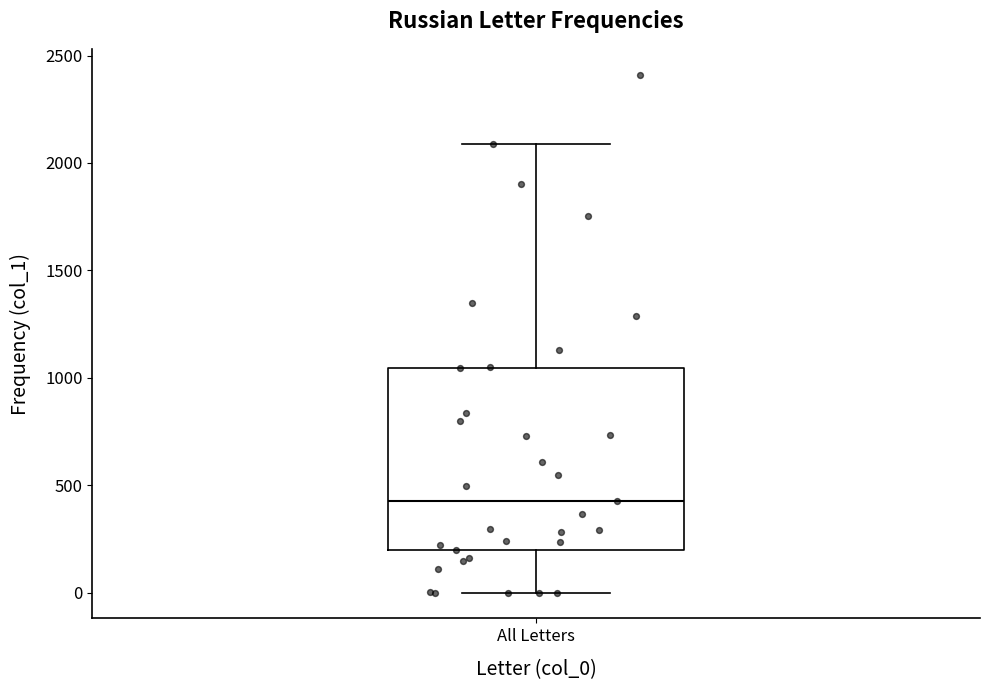

Transcribe this box plot: give where the median line is, the range the box spans, and where the two whiskers end, as read against the y-axis. The values are not printed on the chart, so give them approximately, as read against the axis.

median 400, box 200 to 1050, whiskers 0 to 2100